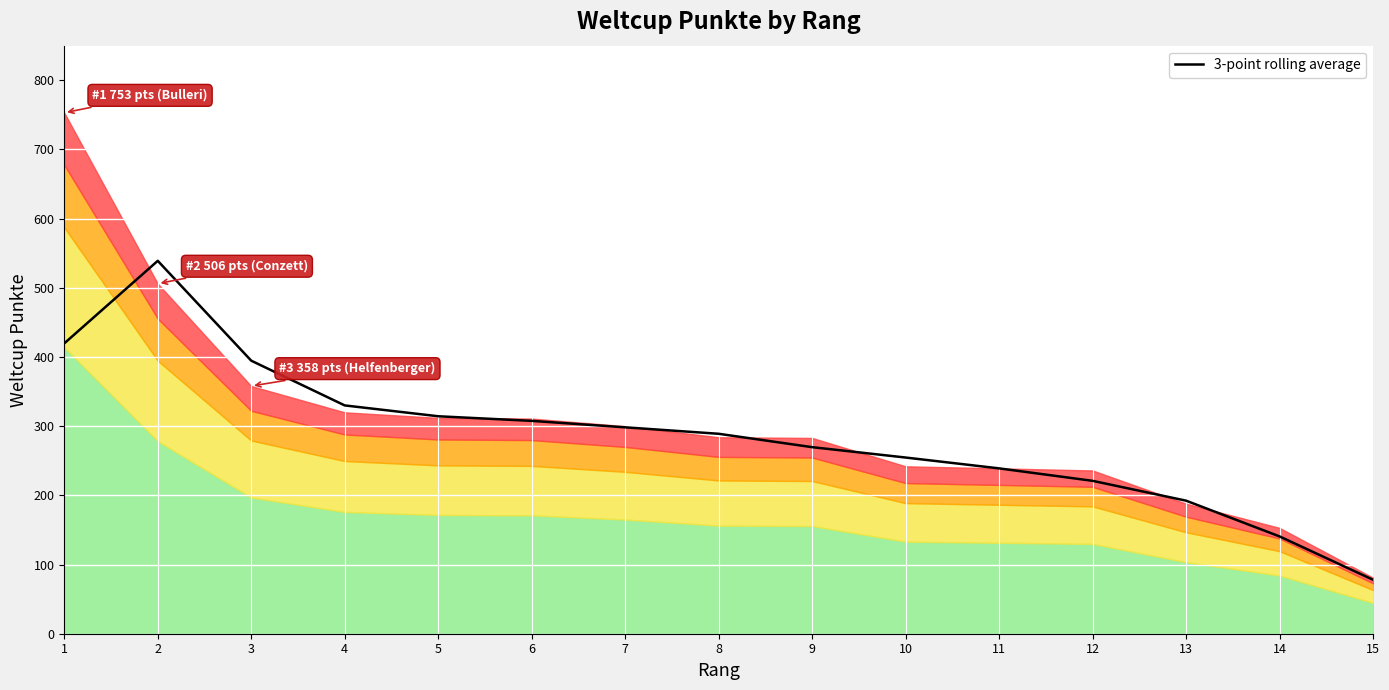

Which category has the highest value across all series?

2